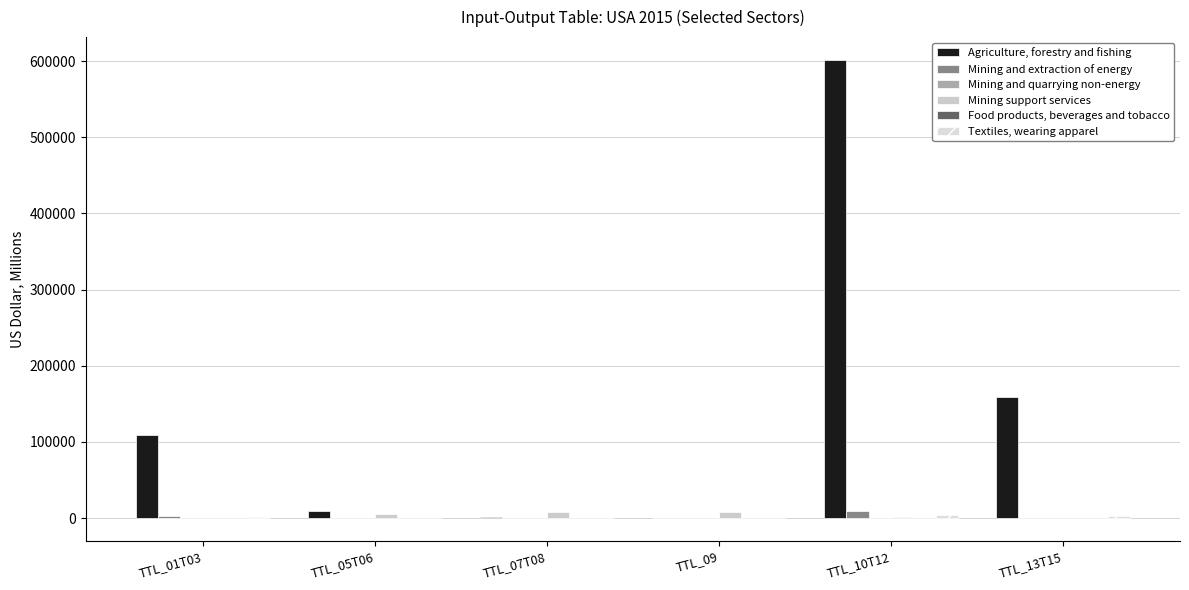

Are the bars horizontal?

No